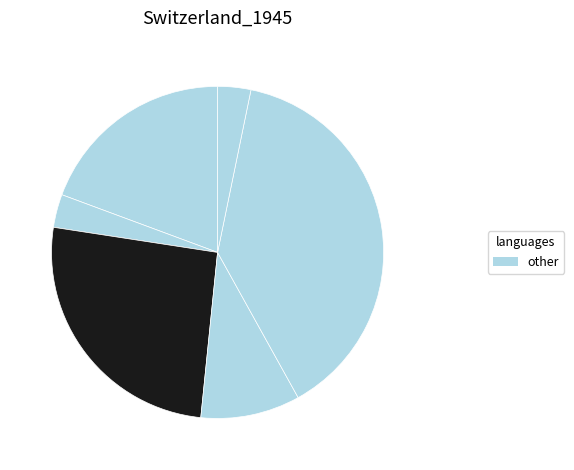

How many segments does this pie chart have?

6